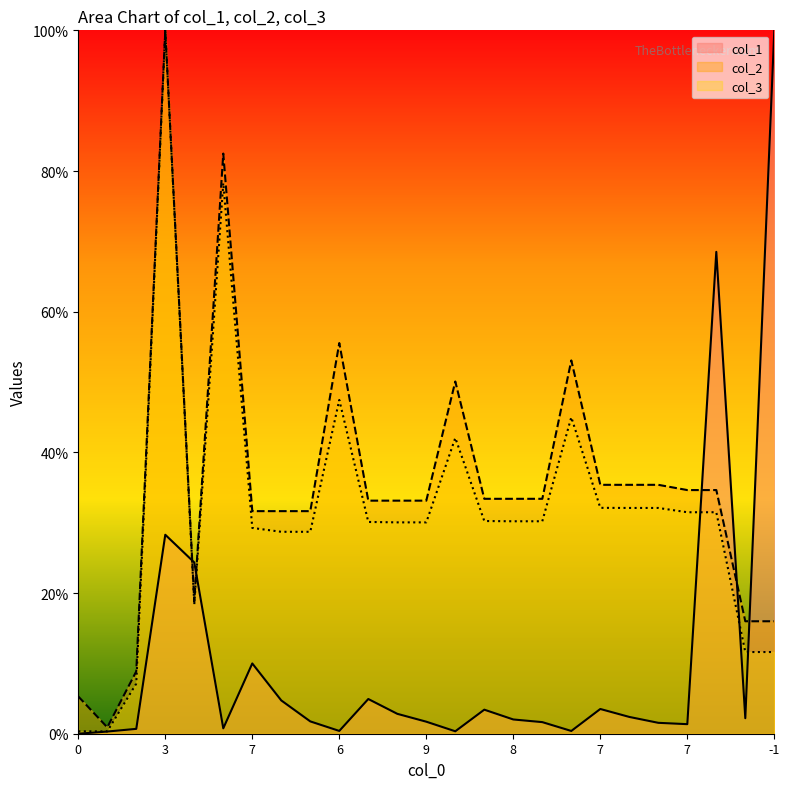

True or false: col_2 has a value of 0.5 at 7.

False